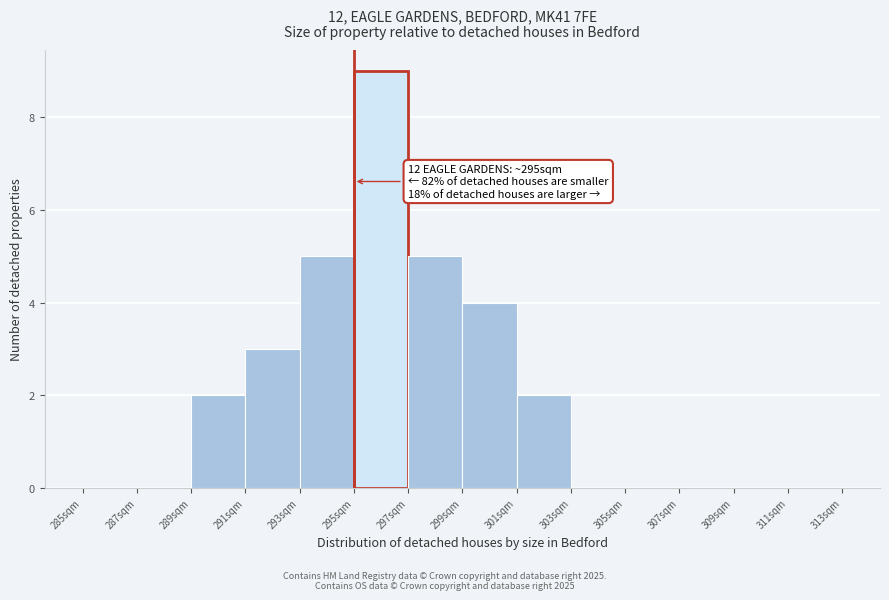

Over which range of the x-axis is the bar tallest?

295 to 297